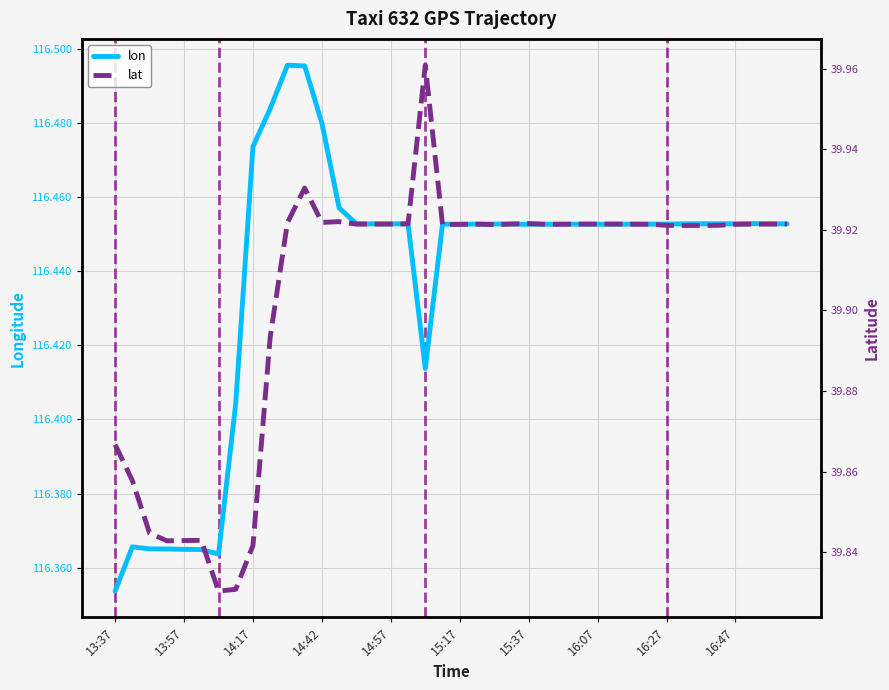

What is the greatest value displayed?

116.5